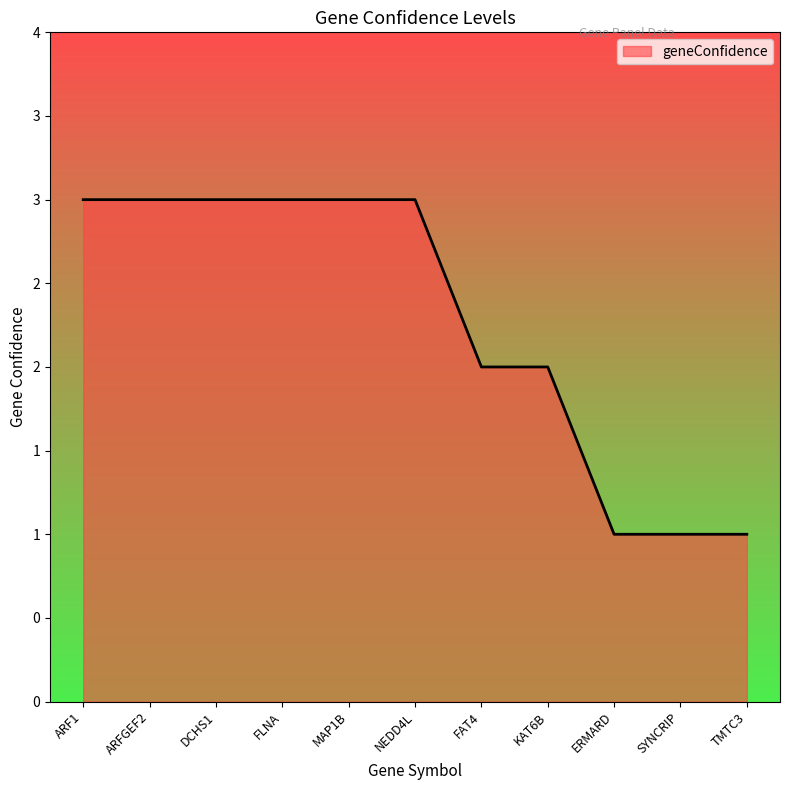

Which label corresponds to the largest value in the chart?

ARF1